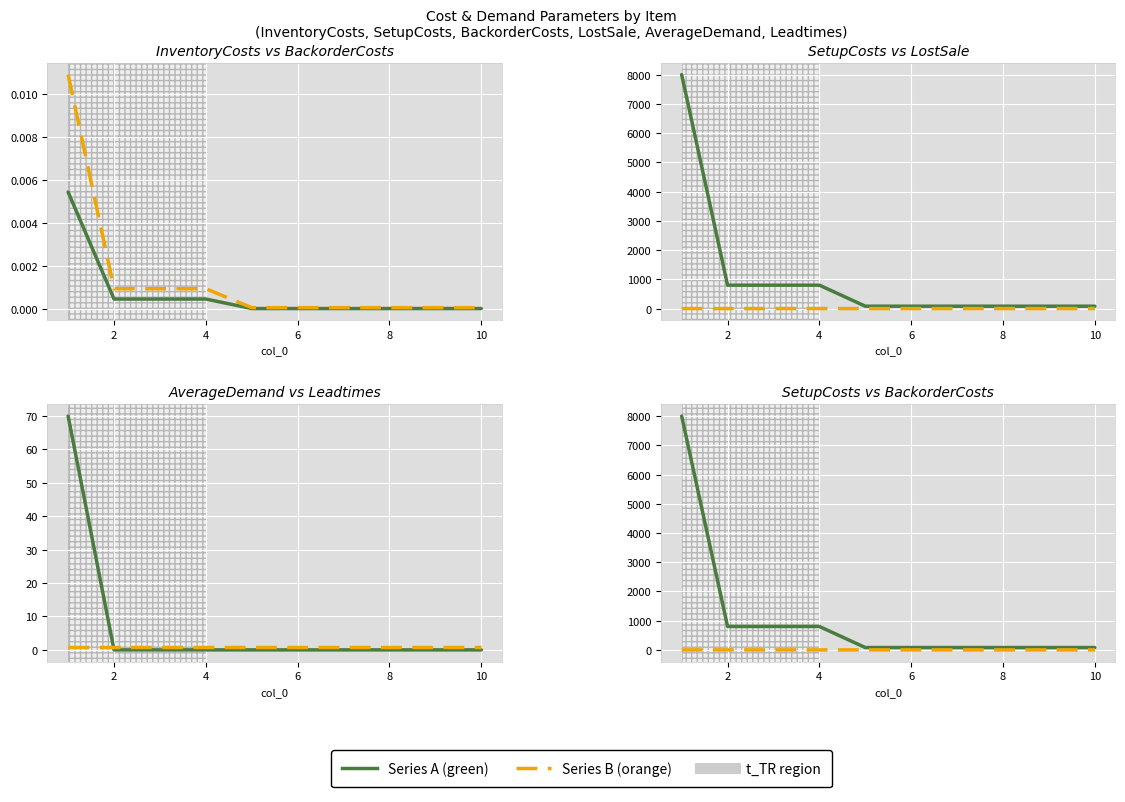

True or false: BackorderCosts and LostSale intersect in this chart.

False